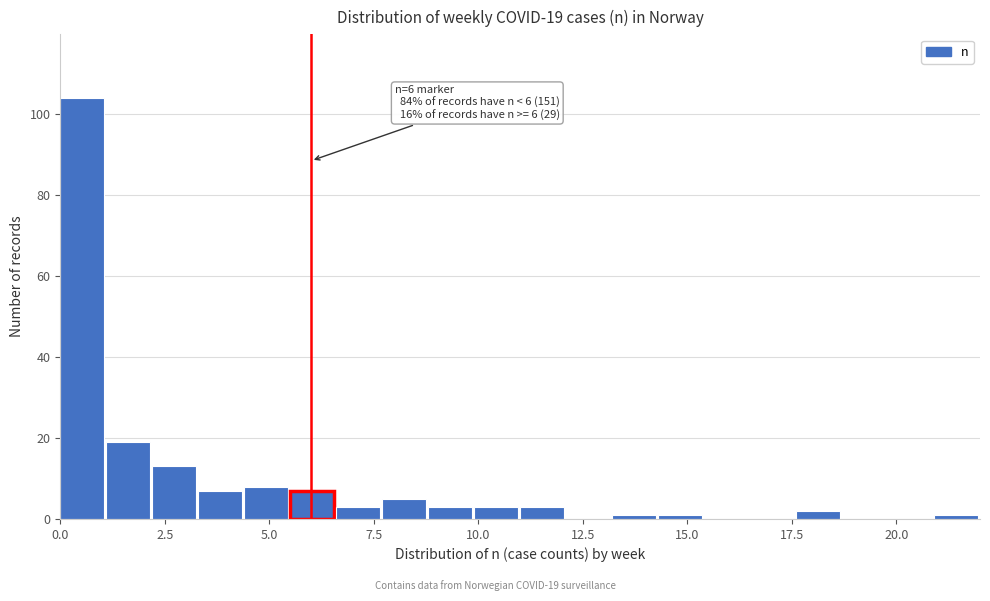

Read against the x-axis, roughly where is the centre of the tallest bar?

0.5